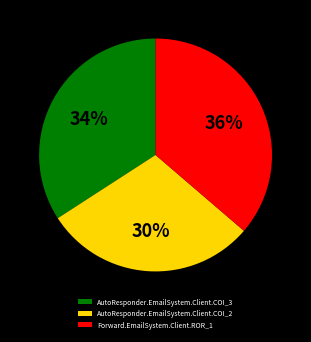

Do AutoResponder.EmailSystem.Client.COI_3 and Forward.EmailSystem.Client.ROR_1 together represent more than half of the pie?

Yes